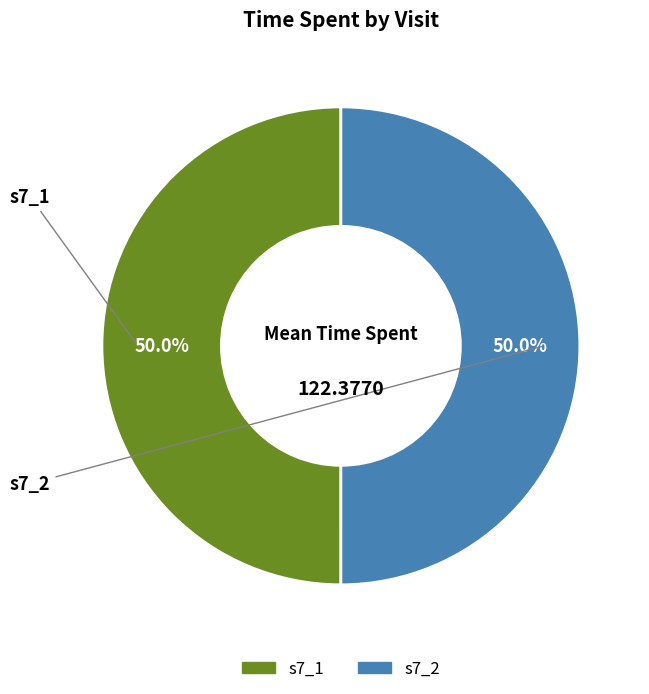

What percentage is the s7_2 slice, to the nearest percent?

50%